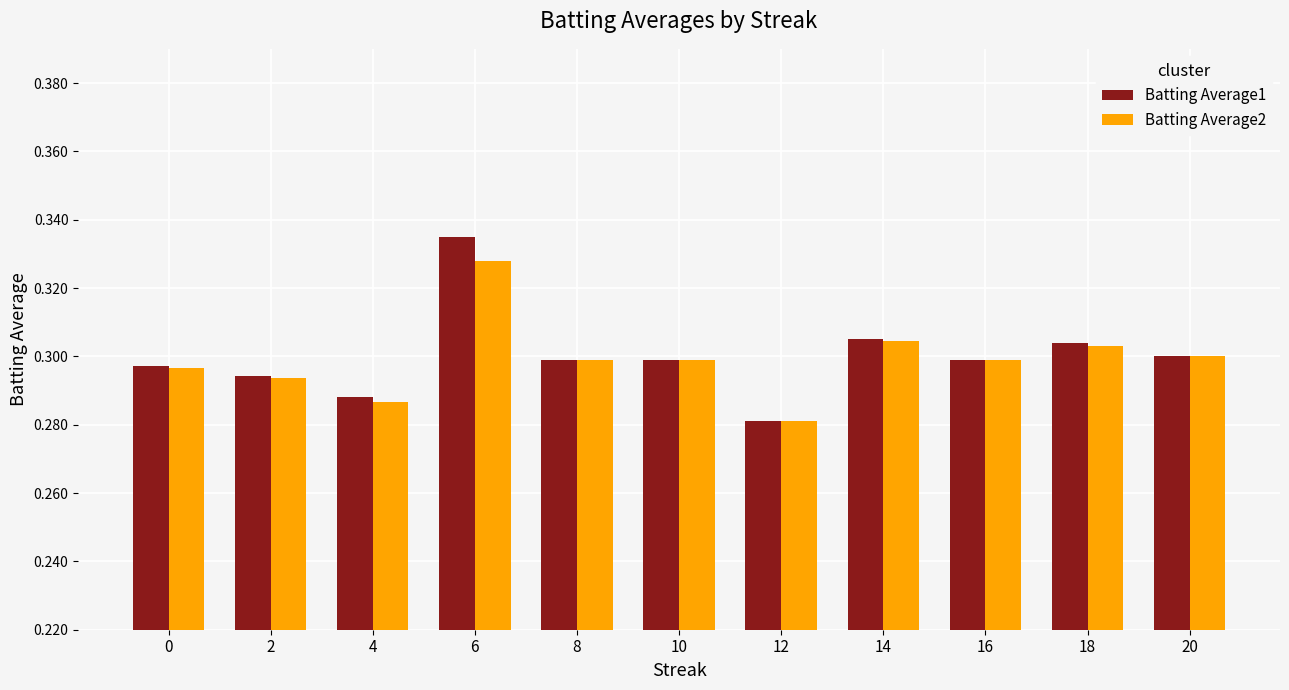

Is it true that Batting Average2 equals 0.3 at 4?

True